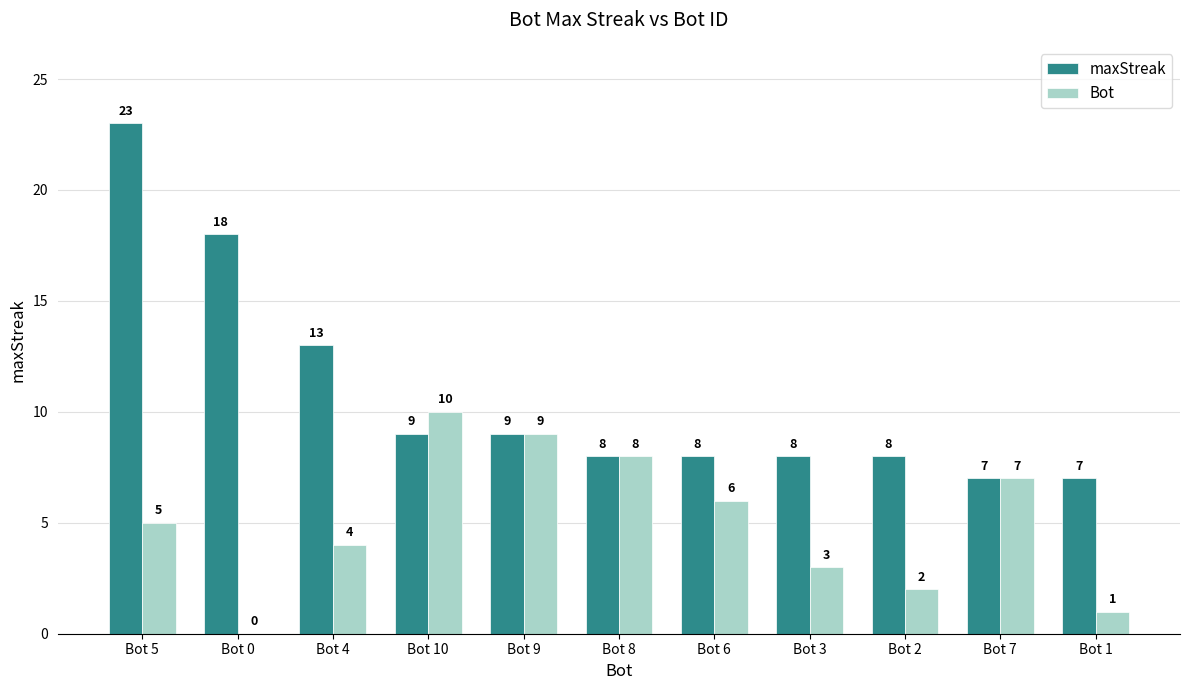

What is the sum of all Bot values?

55